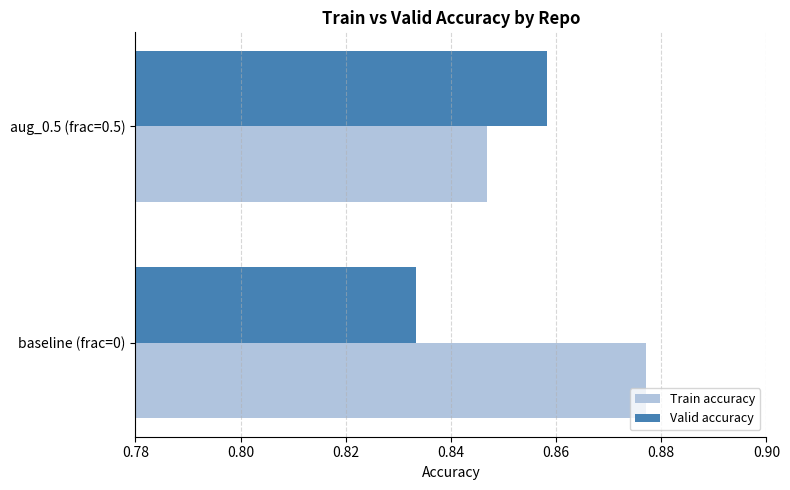

Which category has the highest value in the Valid accuracy series?

aug_0.5 (frac=0.5)